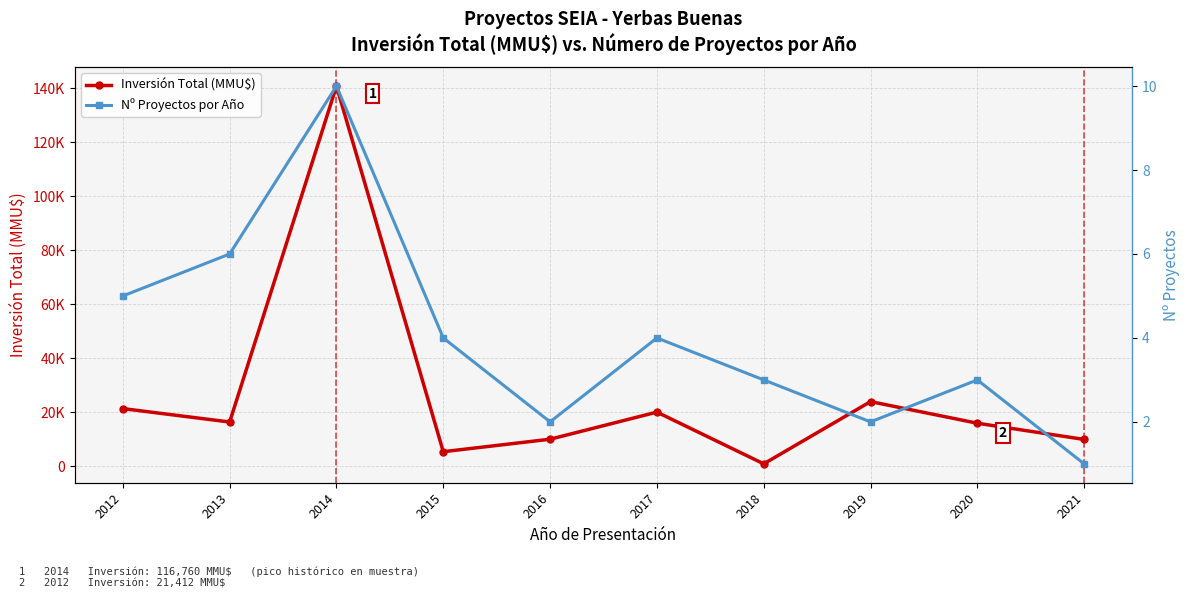

What is the sum of the Inversión Total (MMU$) values at 2017 and 2012?

41528